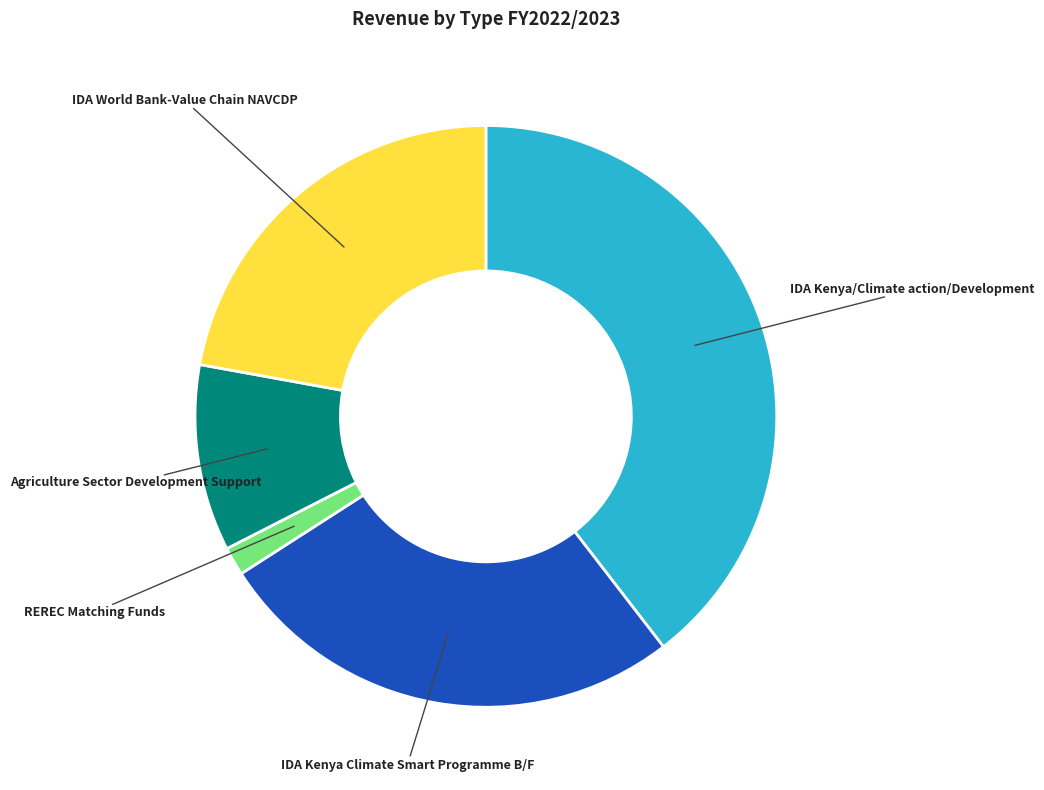

Is it true that IDA Kenya/Climate action/Development is 47% of the pie?

False